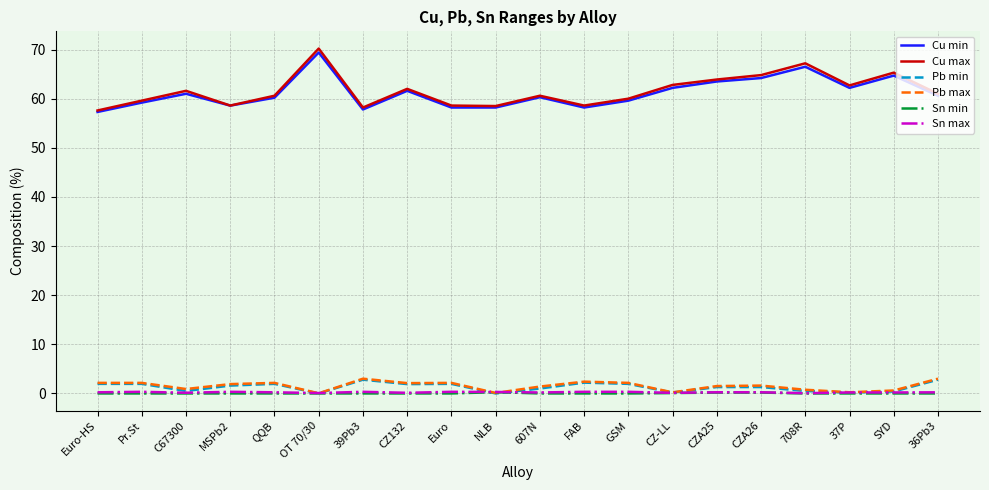

Which series has the widest spread of values?

Cu max